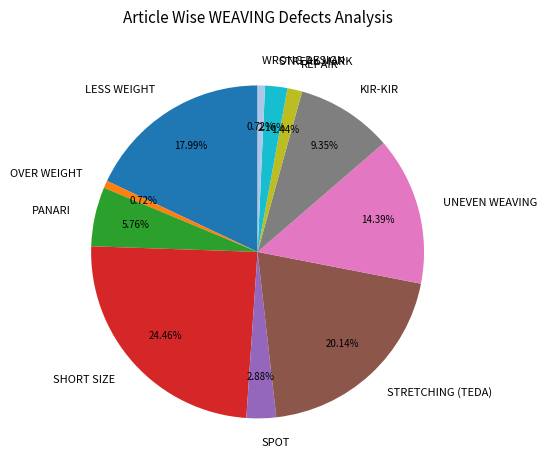

To the nearest percent, what portion does REPAIR represent?

1%